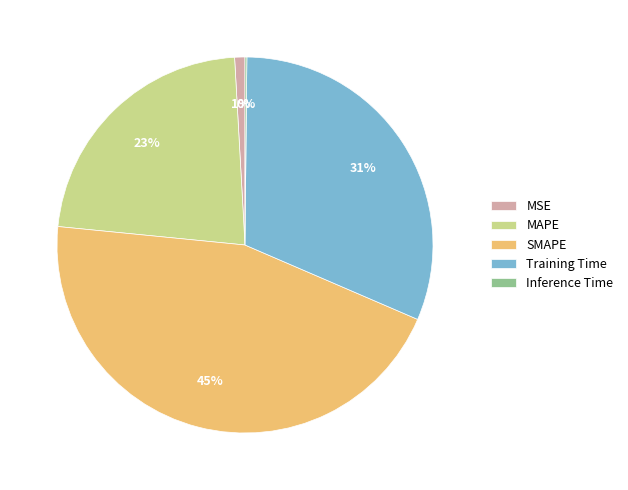

To the nearest percent, what is the difference between the largest and smallest slice percentages?

45%